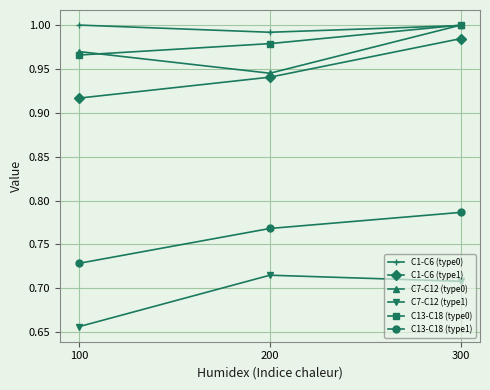

The C1-C6 (type0) series shows 0.6 at 100. True or false?

False